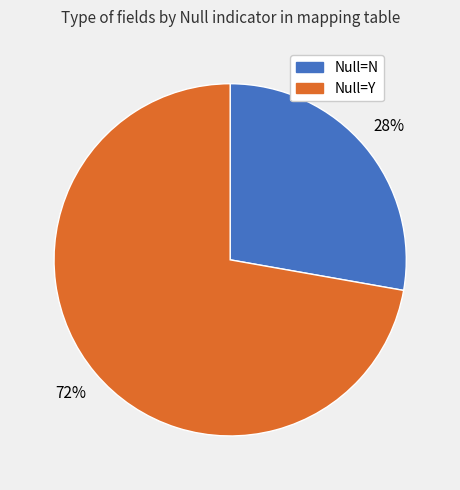

Does any single category account for the majority?

Yes